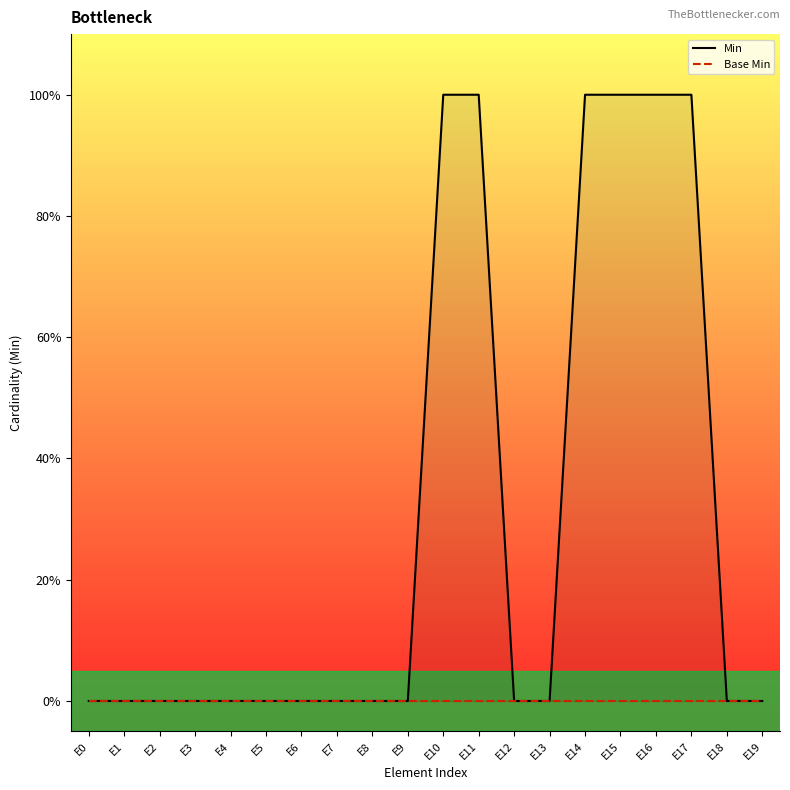

What is the spread (max minus min) of values at E17?

1